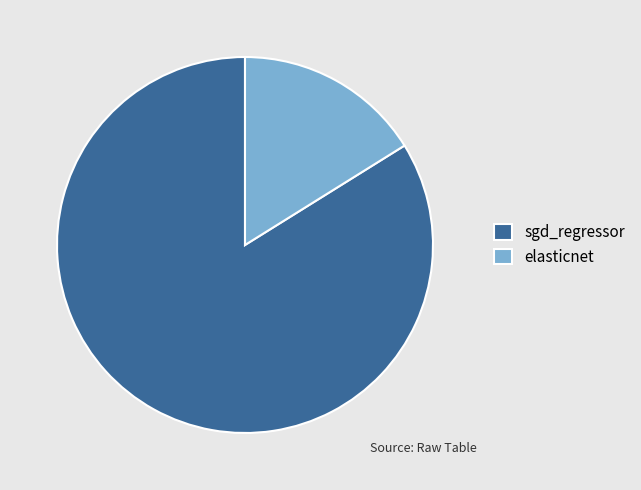

True or false: elasticnet accounts for 2% of the total.

False